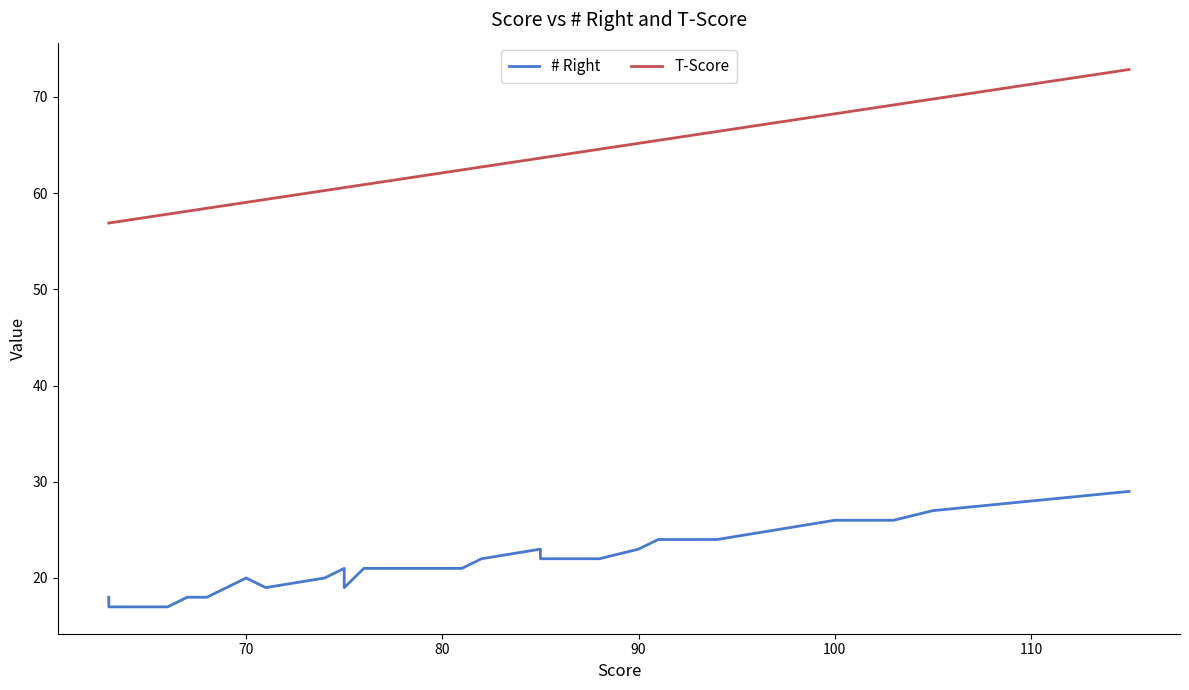

True or false: # Right has more than 0 interior local peaks.

True